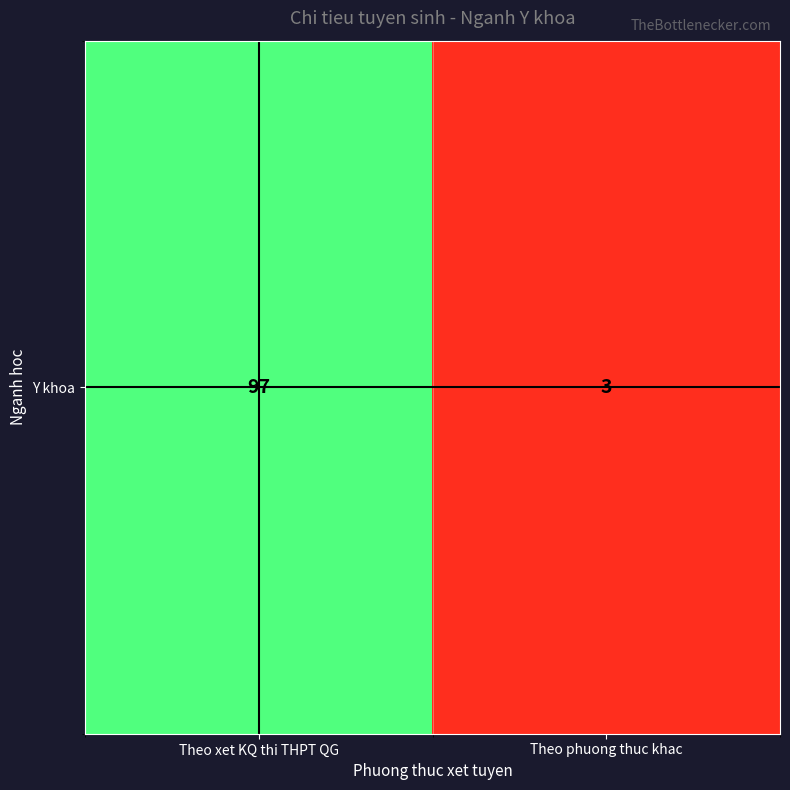

Reading left to right, what are all the values shown in this chart?

Theo xet KQ thi THPT QG=97	Theo phuong thuc khac=3